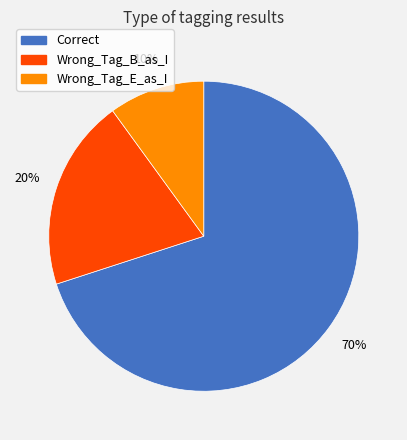

Combined, do Correct and Wrong_Tag_B_as_I account for over 50%?

Yes